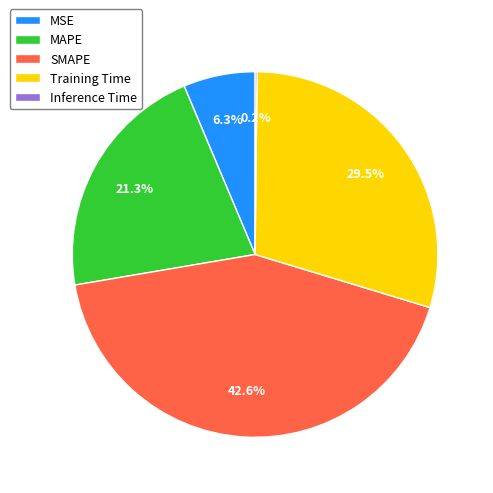

Is there a majority slice in this chart?

No